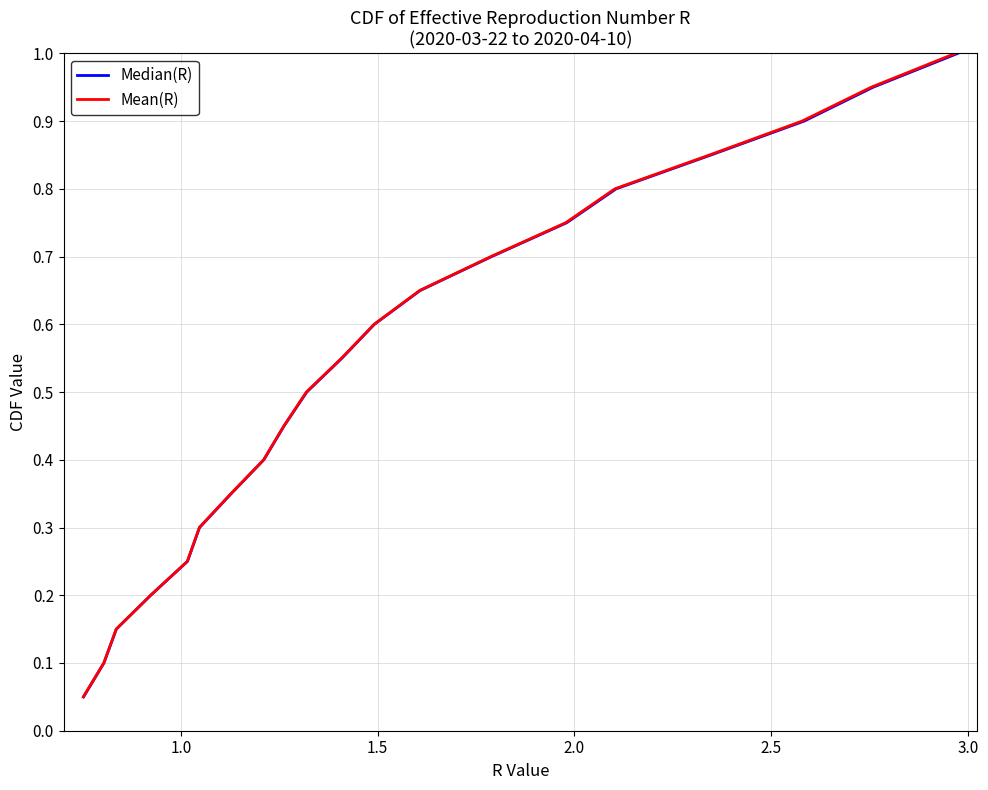

What is the maximum value shown in the chart?

1.0